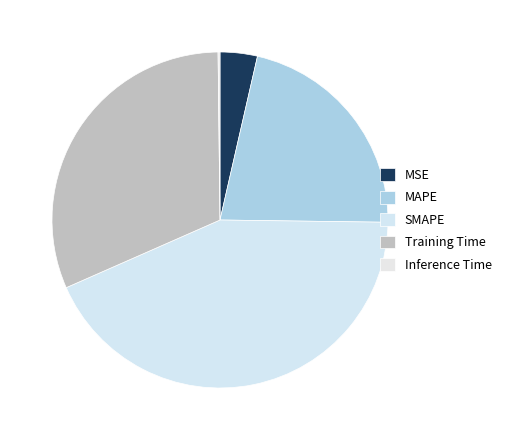

What is the change in value from MSE to MAPE?

+0.8